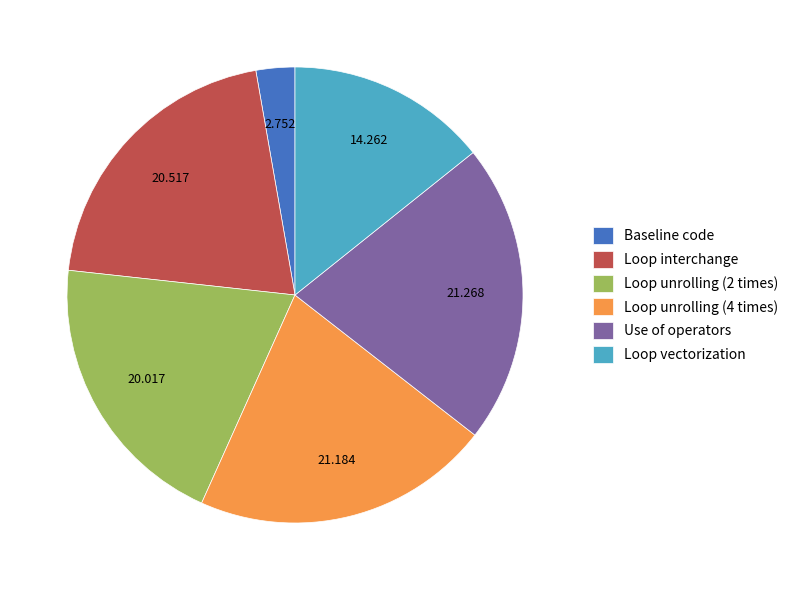

Which category has the smallest portion of the pie?

Baseline code